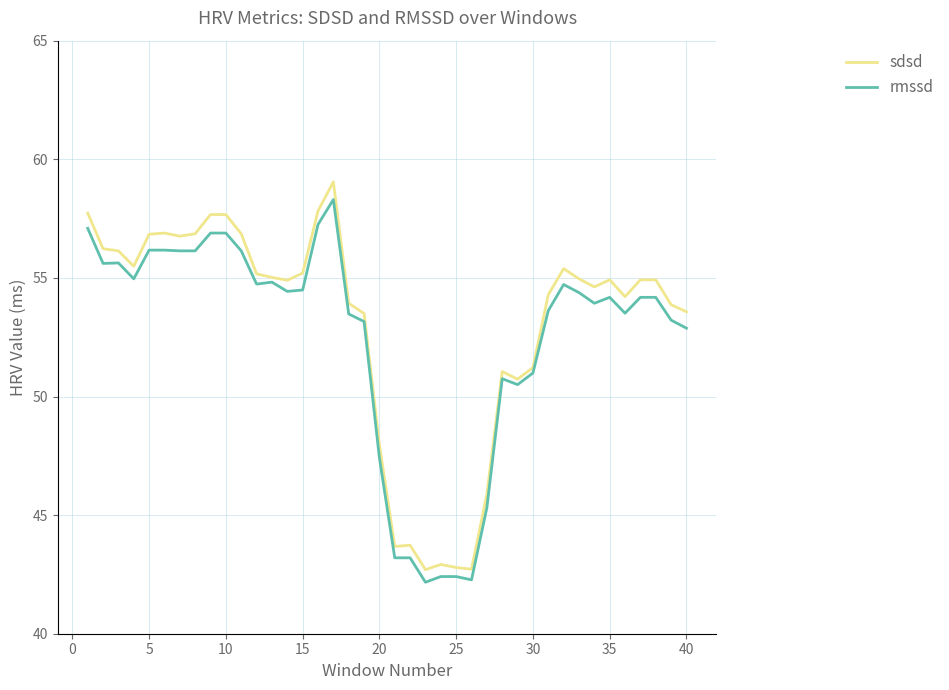

Which series has the widest spread of values?

sdsd